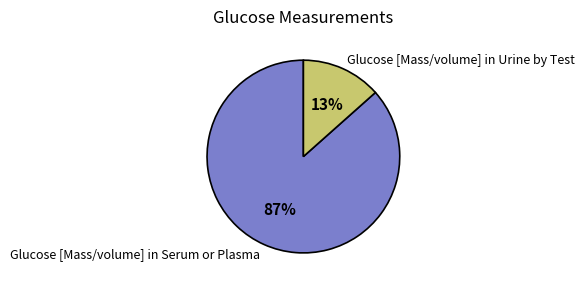

How many slices are in this pie chart?

2